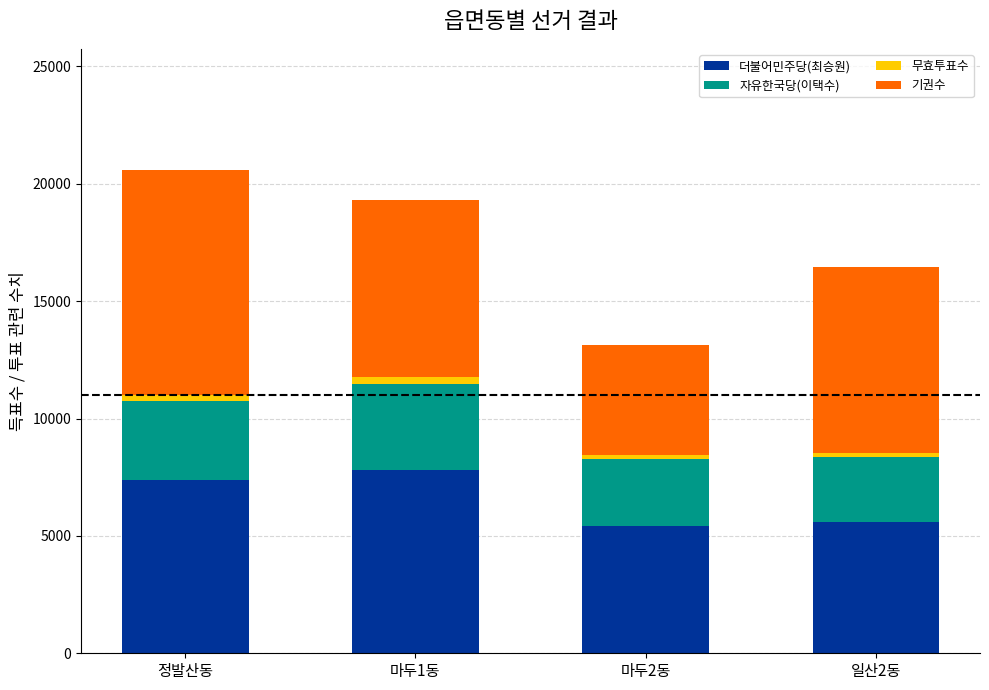

Reading left to right, list the values for the 더불어민주당(최승원) series.

7402	7802	5422	5595